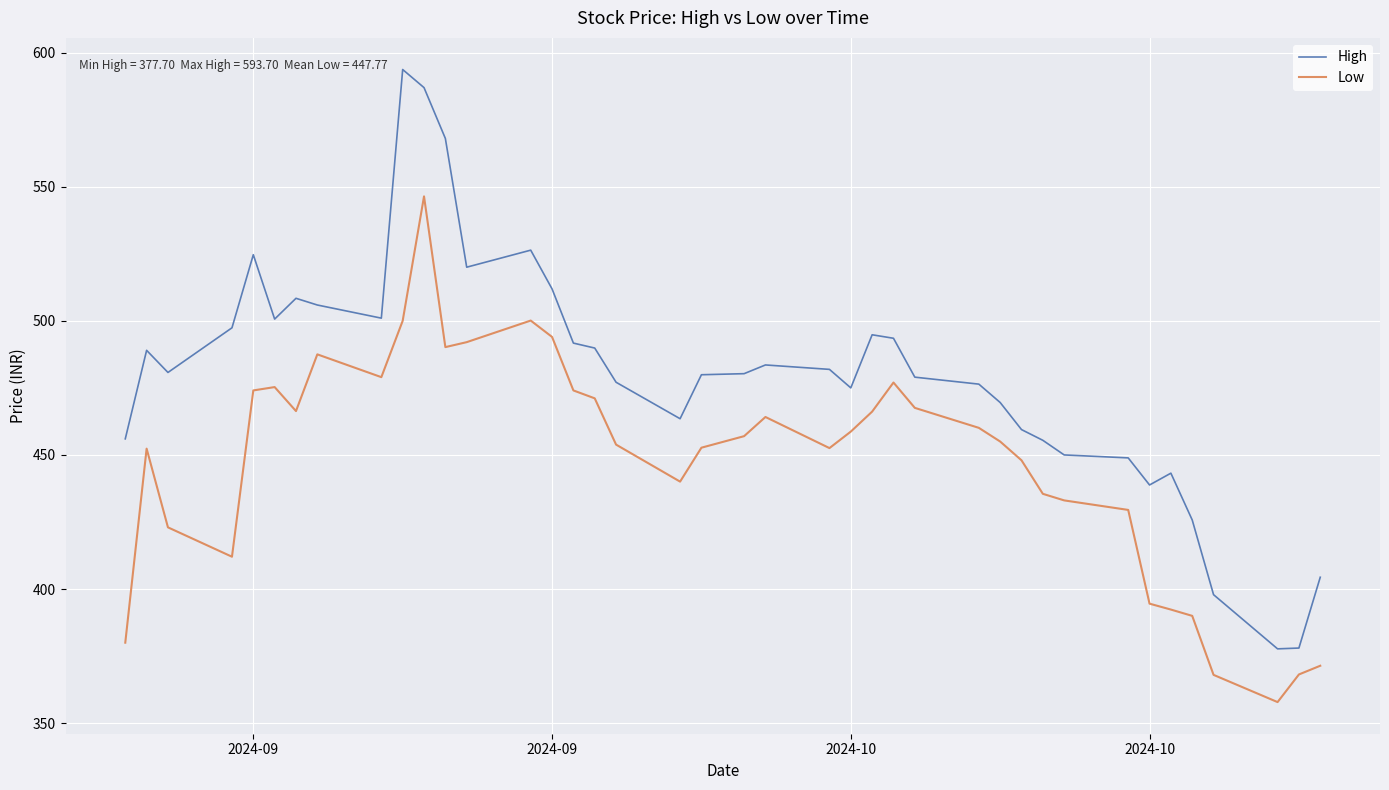

What are all the series names shown in the legend?

High, Low